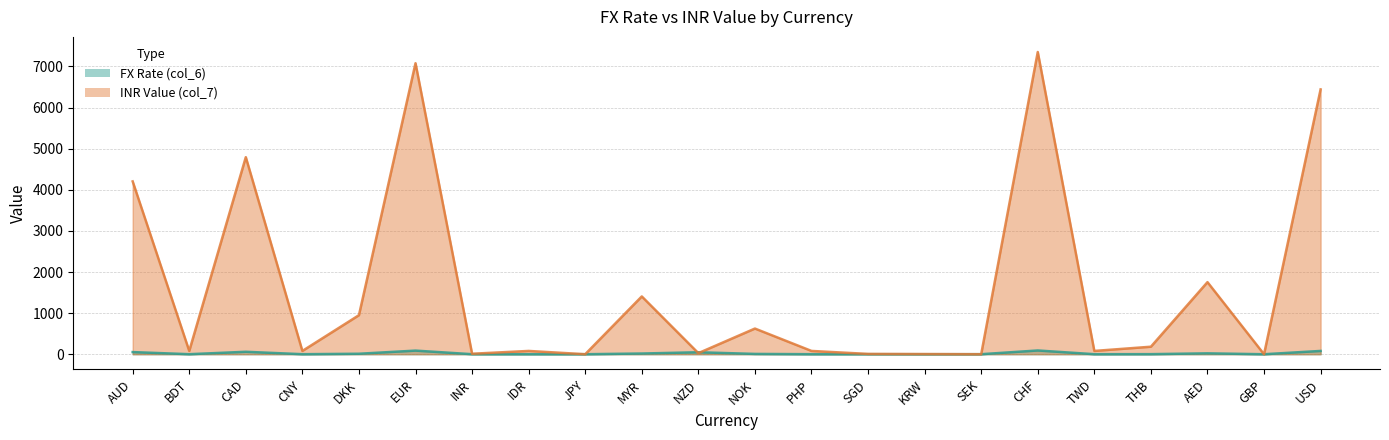

Where is the first local minimum for FX Rate (col_6)?

BDT